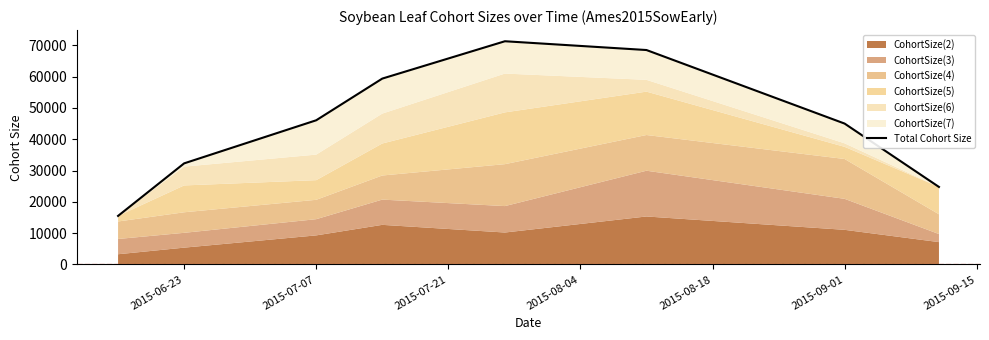

Does the chart display data point markers on the line(s)?

No